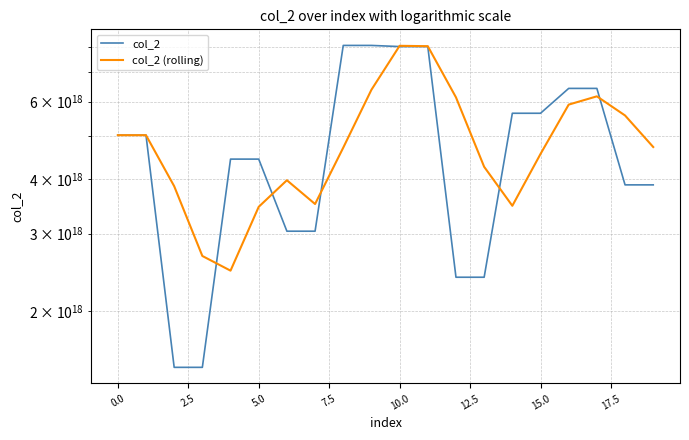

List the series in order of their peak value, highest first.

col_2, col_2 (rolling)